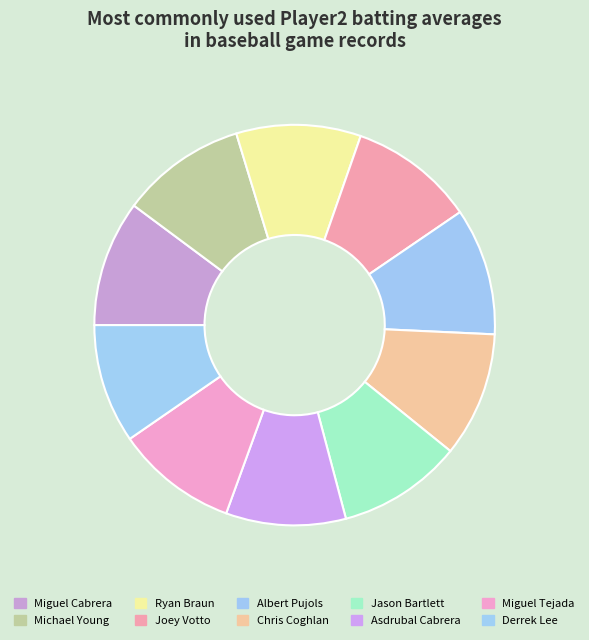

Is there a majority slice in this chart?

No